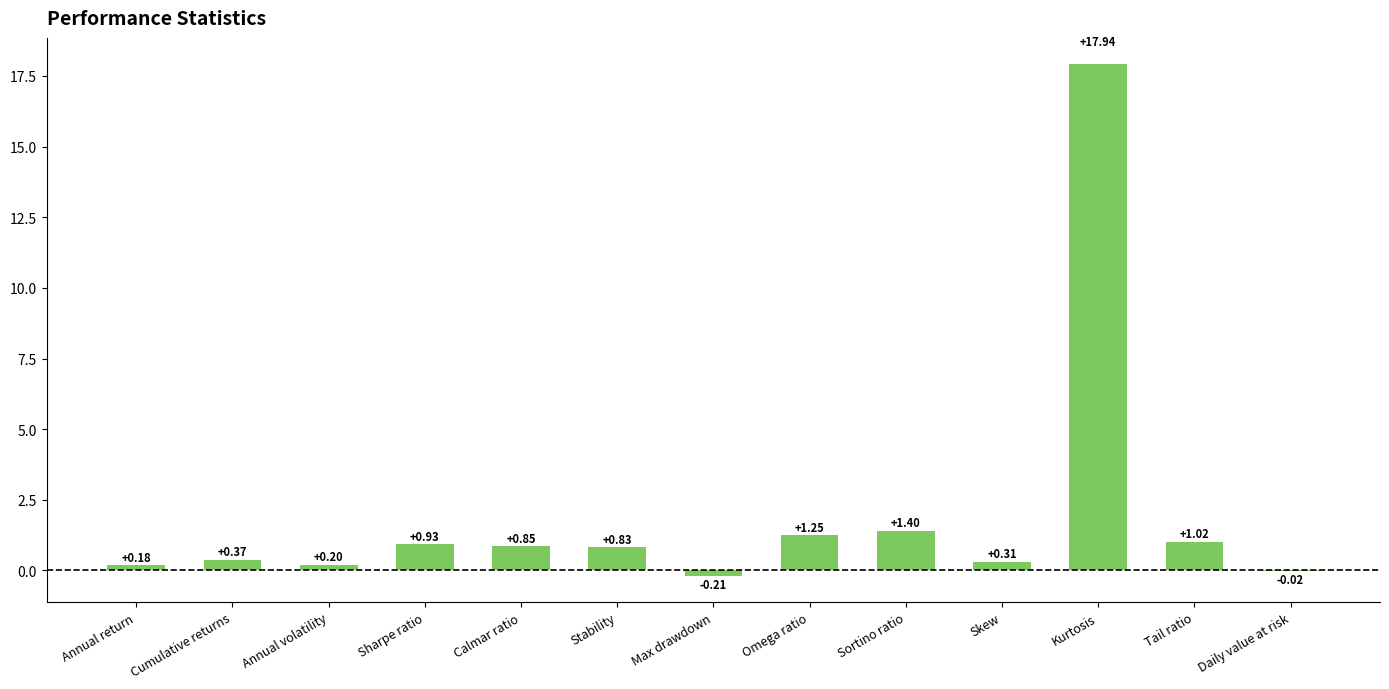

Which has a higher value, Stability or Skew?

Stability